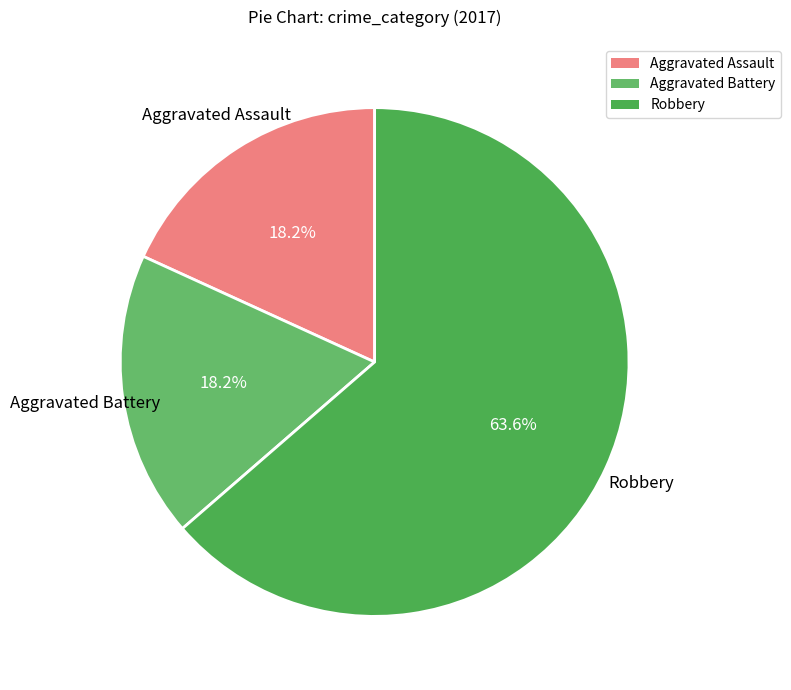

Combined, what portion of the pie is Aggravated Battery and Robbery?

81.8%